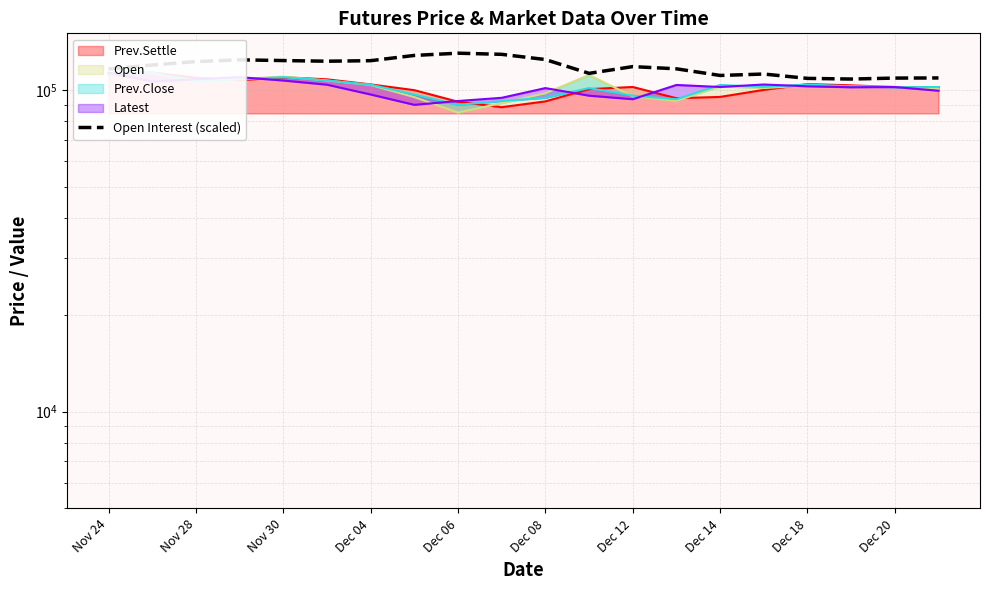

What is the difference between the maximum and second lowest values?

21471.8